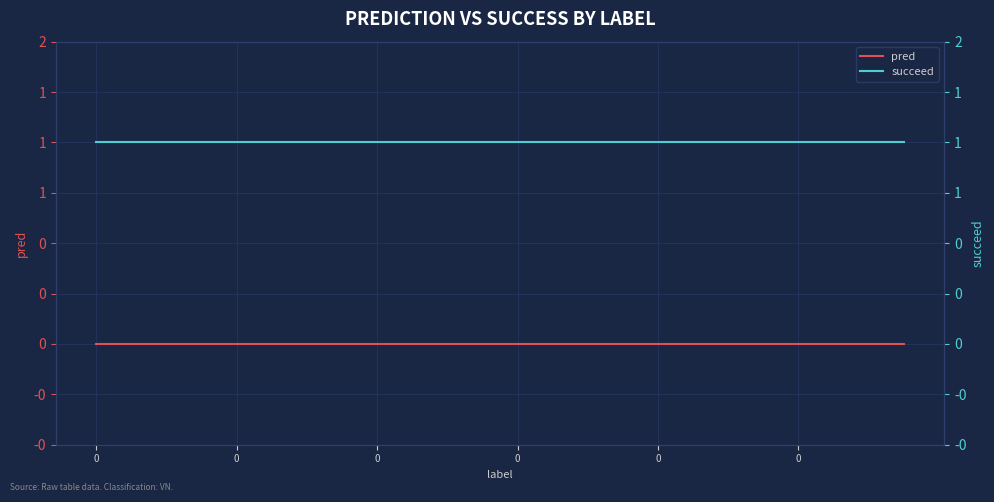

Between 14 and 17, which series saw the biggest shift?

pred